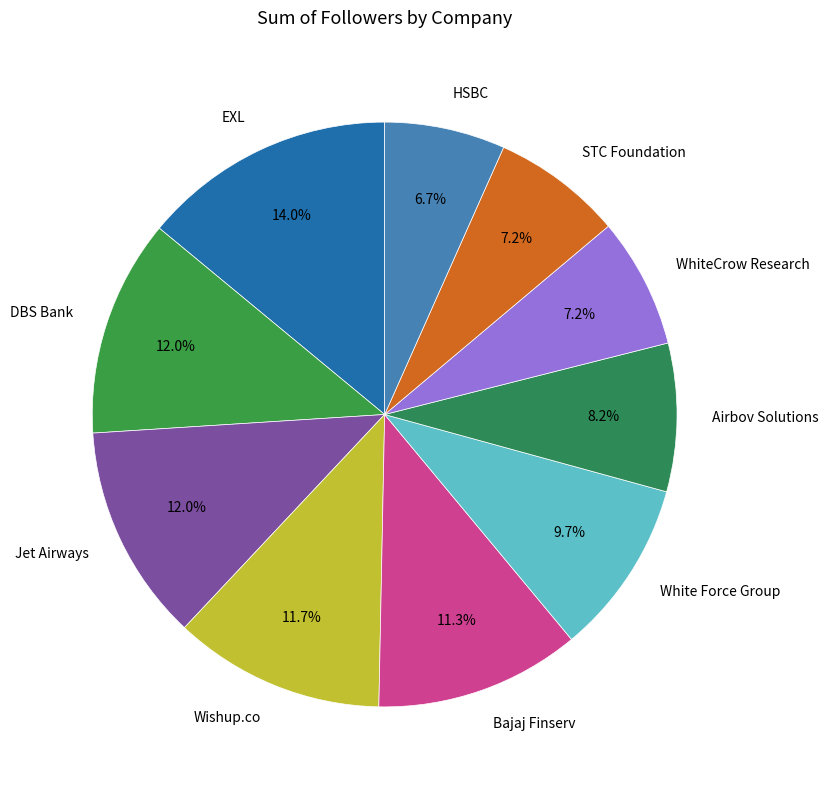

Count the number of slices in the pie.

10